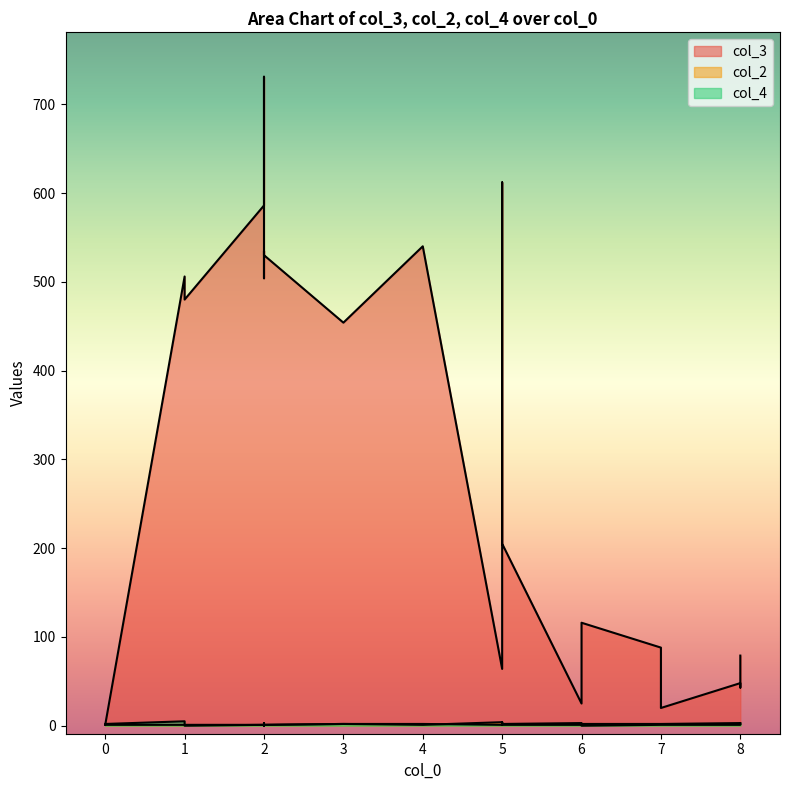

What is the average value of the col_3 series?

308